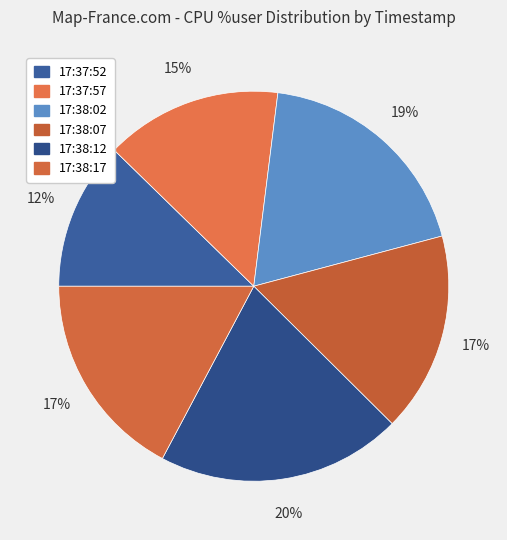

To the nearest percent, what is the average slice percentage?

17%